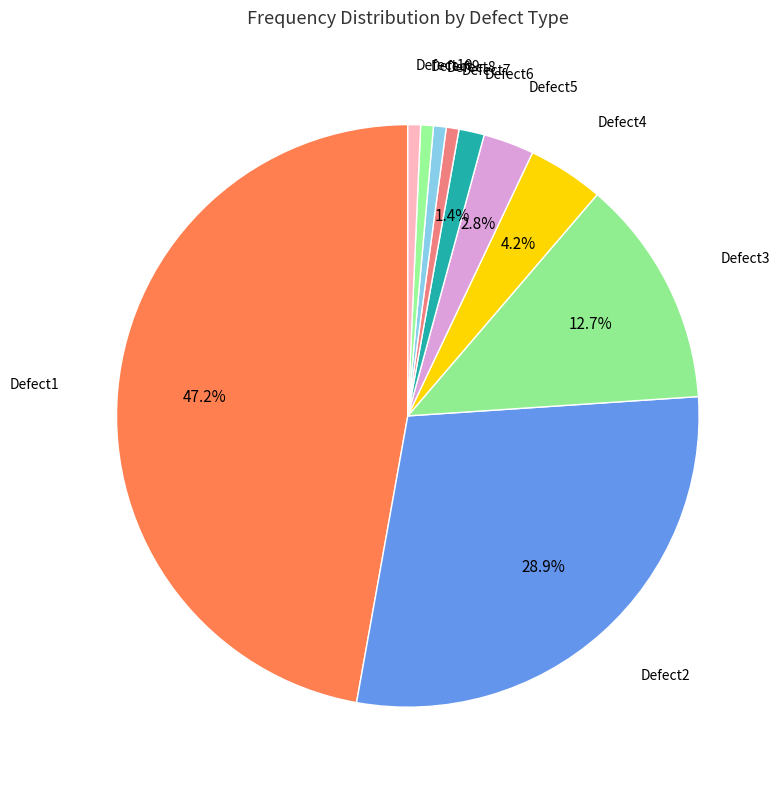

The Defect10 slice represents 13% of the pie. True or false?

False